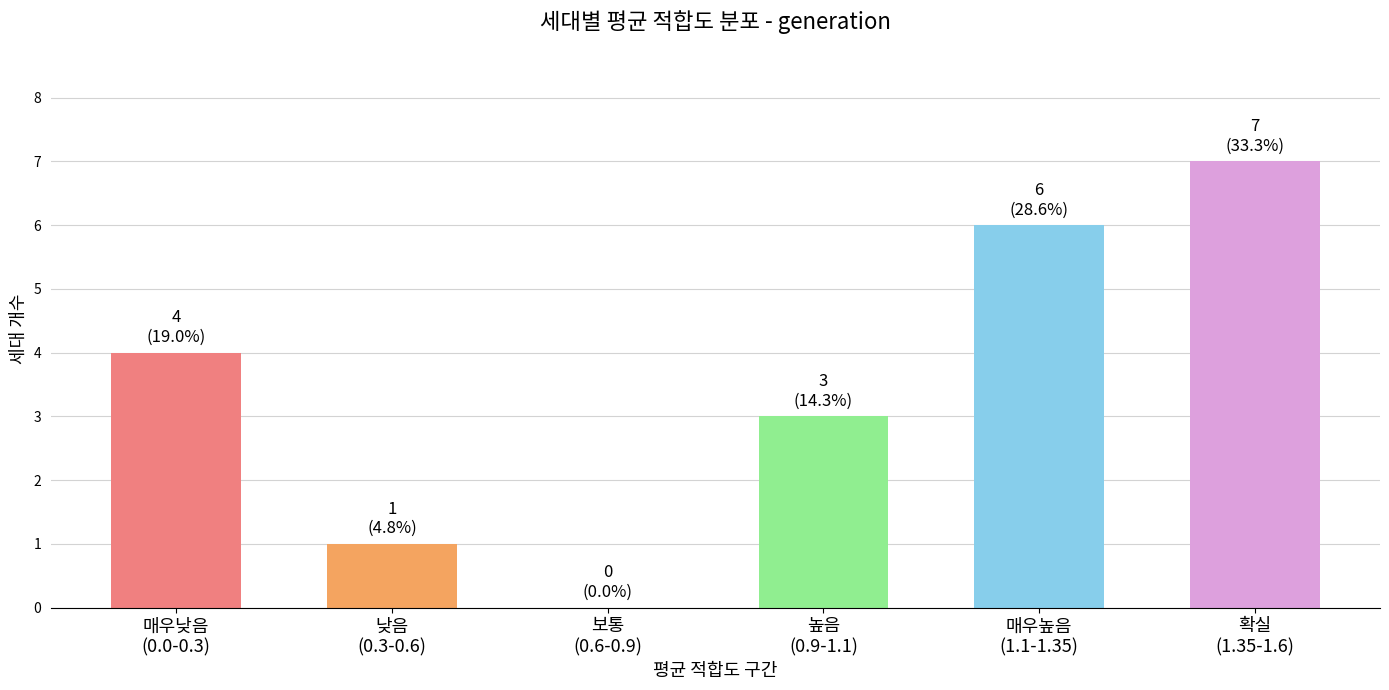

What is the sum of all values?

21